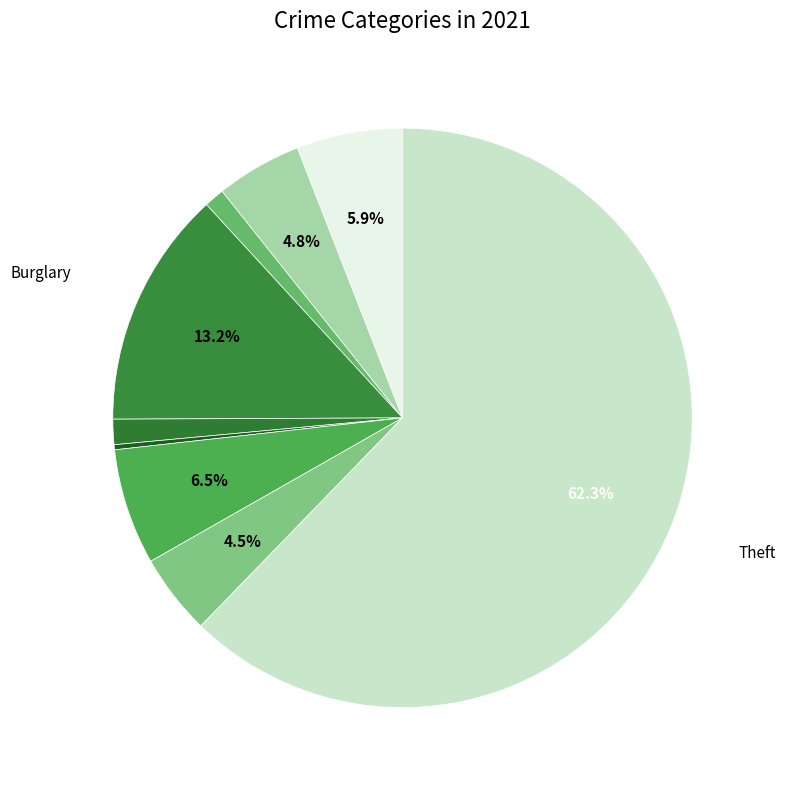

How many slices are in this pie chart?

9